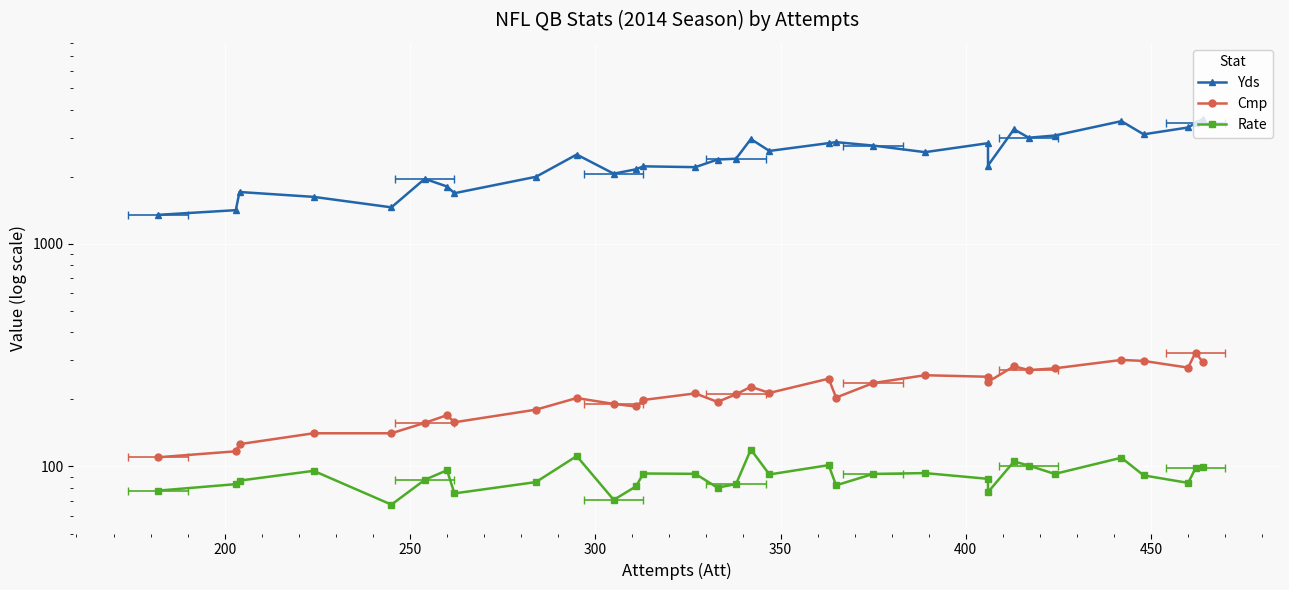

The value of Cmp at 31 is 514.1. True or false?

False